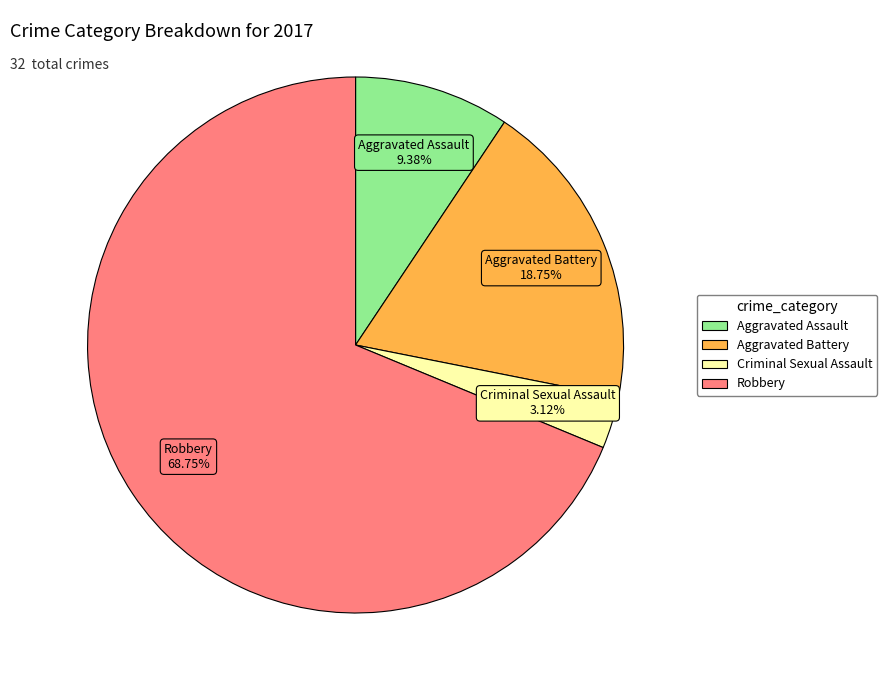

What is the total percentage of Robbery and Criminal Sexual Assault?

71.9%